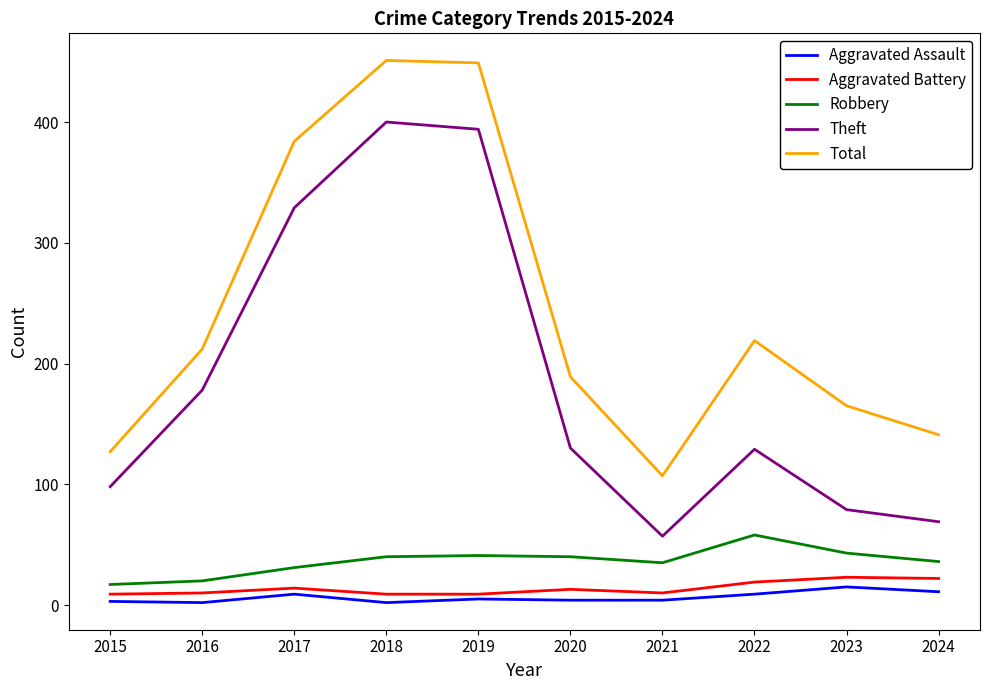

Is this an area chart (filled region under the line)?

No